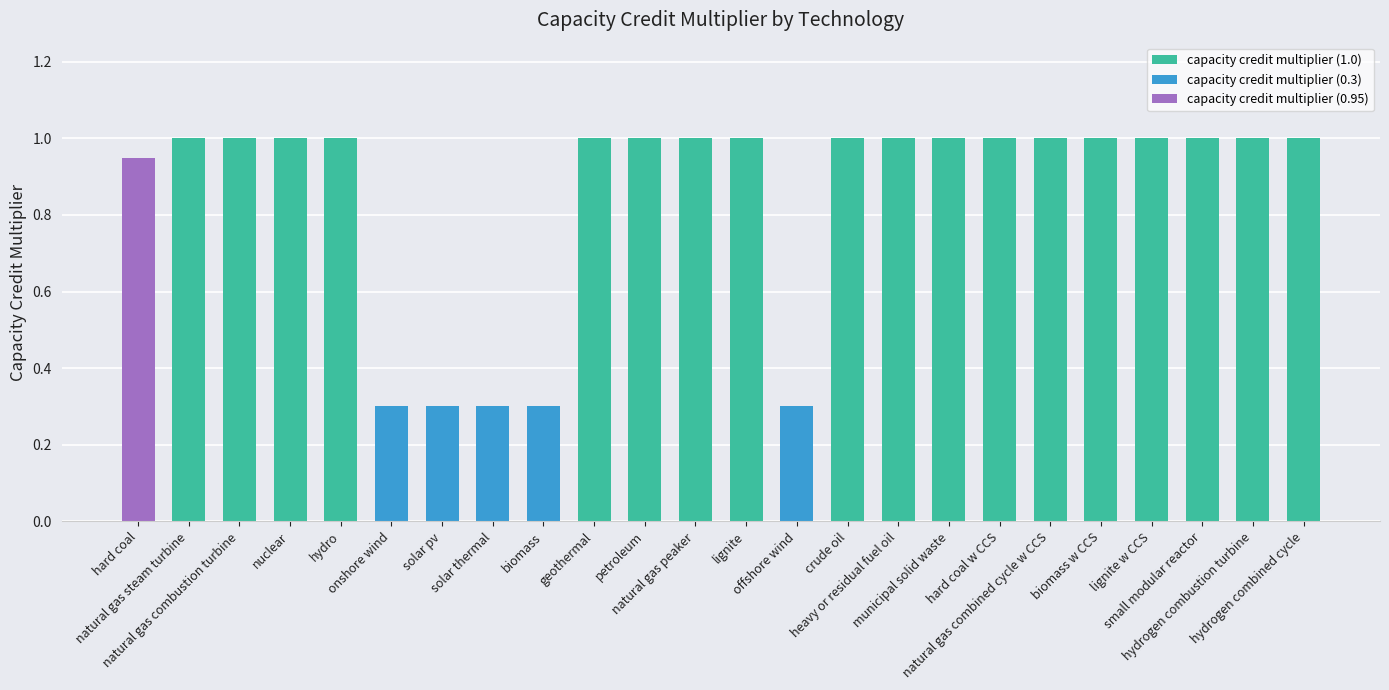

Rank the categories by value from lowest to highest.

onshore wind, solar pv, solar thermal, biomass, offshore wind, hard coal, natural gas steam turbine, natural gas combustion turbine, nuclear, hydro, geothermal, petroleum, natural gas peaker, lignite, crude oil, heavy or residual fuel oil, municipal solid waste, hard coal w CCS, natural gas combined cycle w CCS, biomass w CCS, lignite w CCS, small modular reactor, hydrogen combustion turbine, hydrogen combined cycle